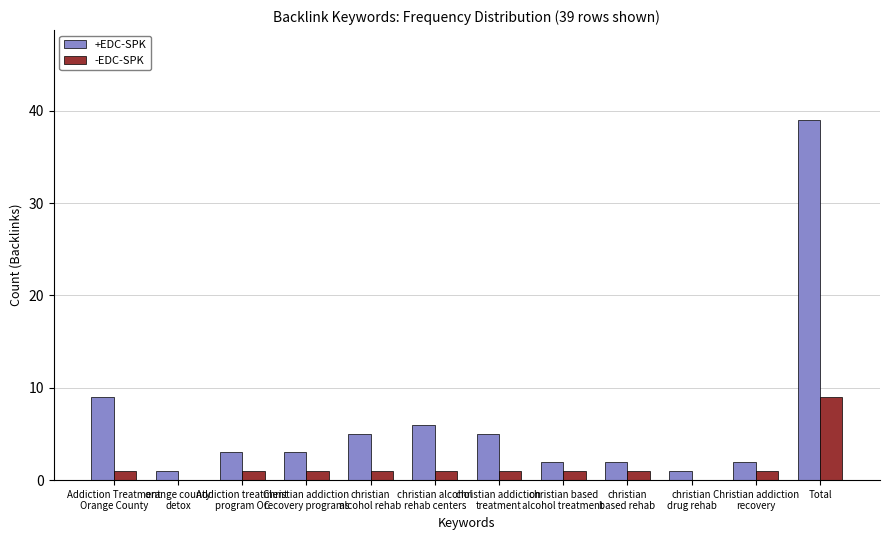

At which category is the sum across all series the highest?

Total